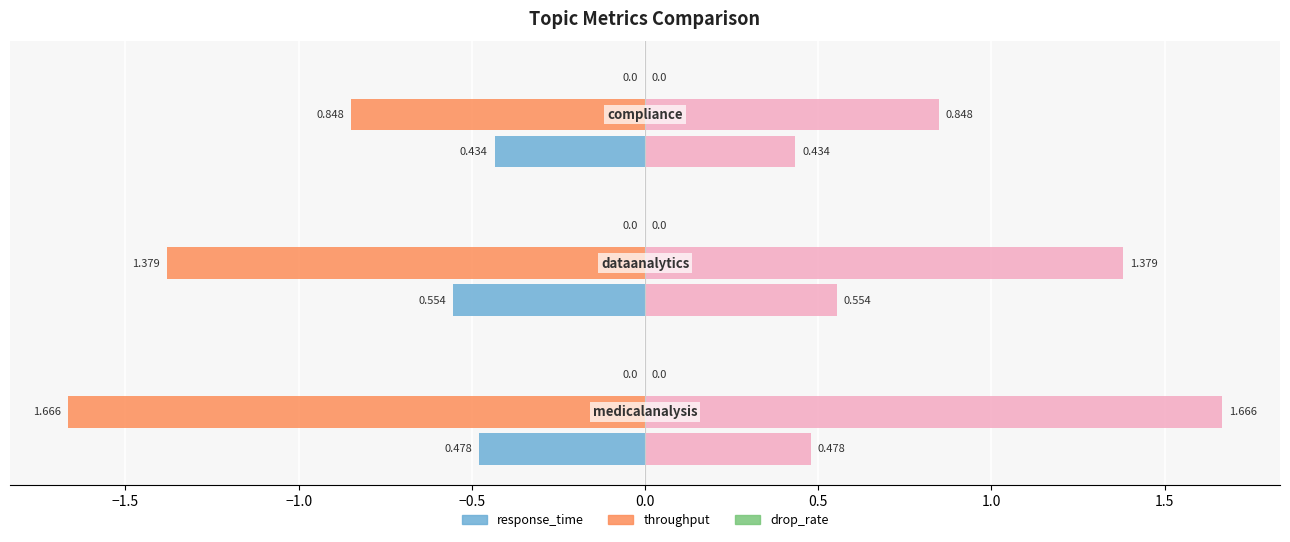

Between −1.5 and −1.0, which is larger?

−1.0